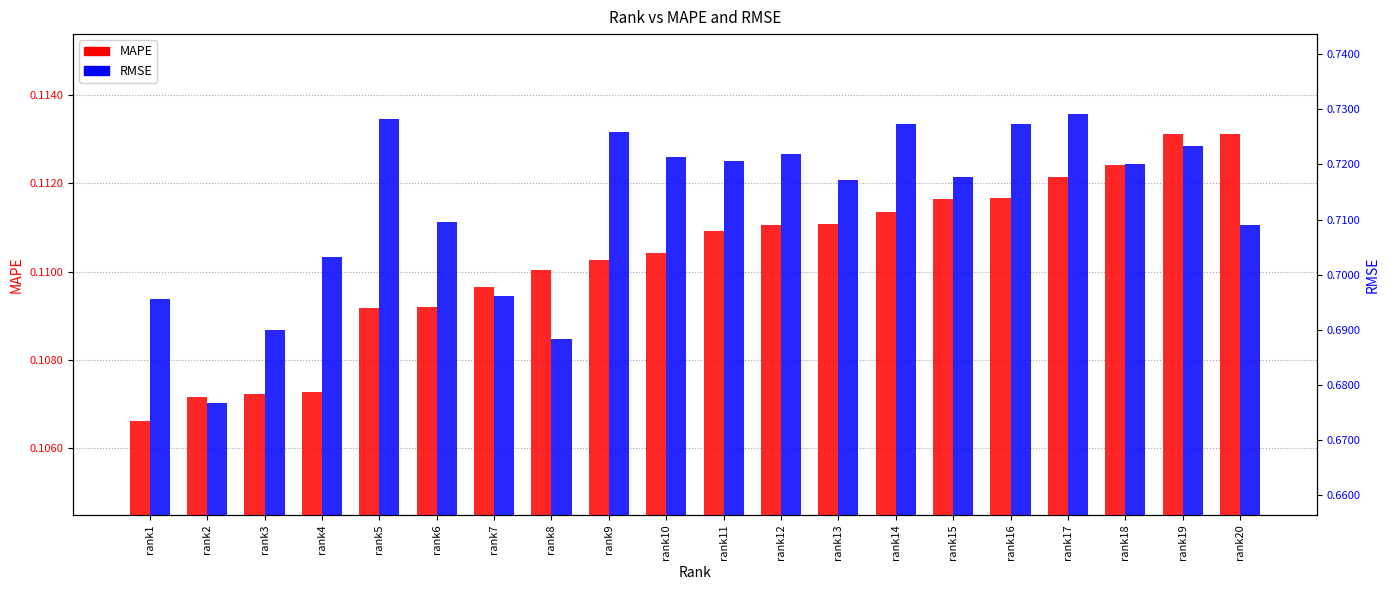

Which label corresponds to the smallest value in the chart?

rank1